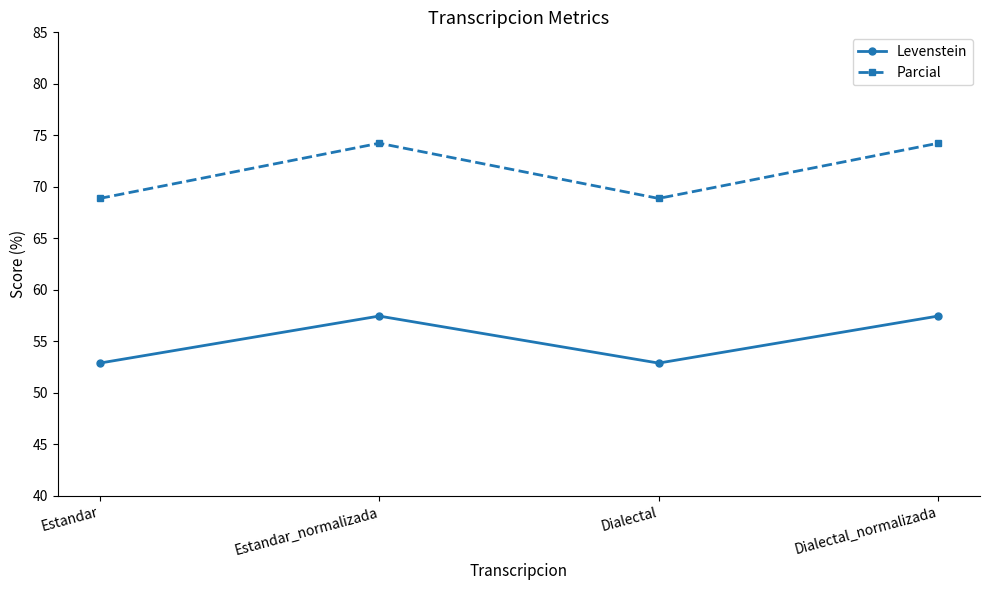

What is the minimum value for Parcial?

68.9